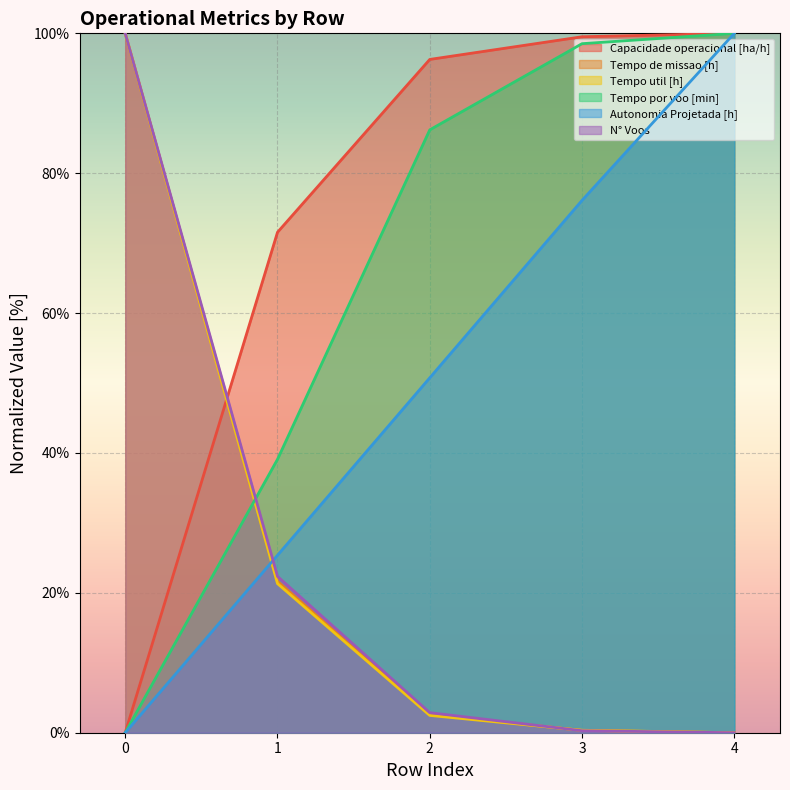

Between 2 and 4, which series saw the biggest shift?

Autonomia Projetada [h]